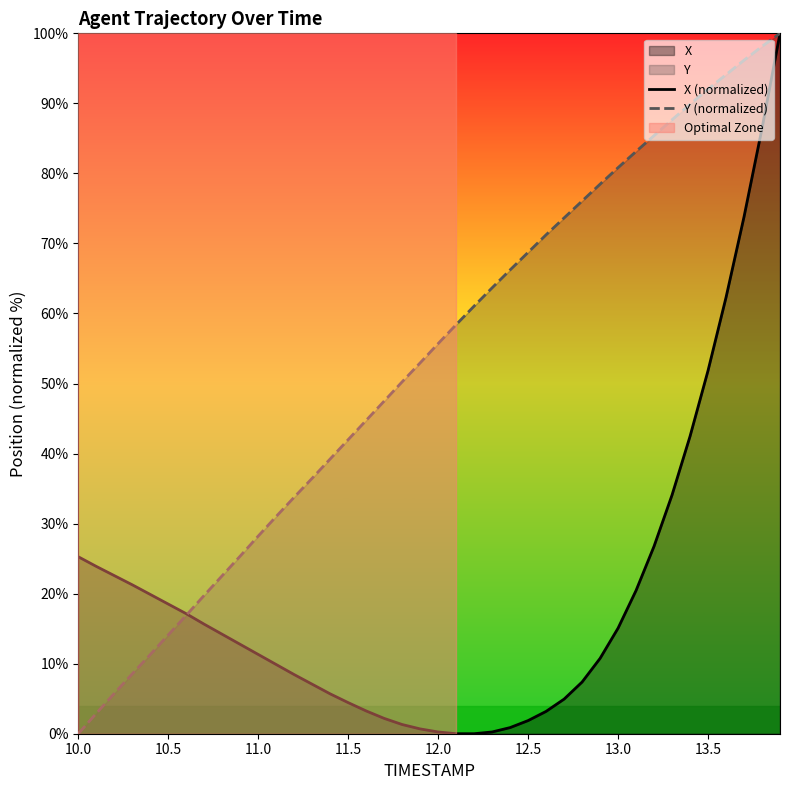

How many values in Y (normalized) are above zero?

39